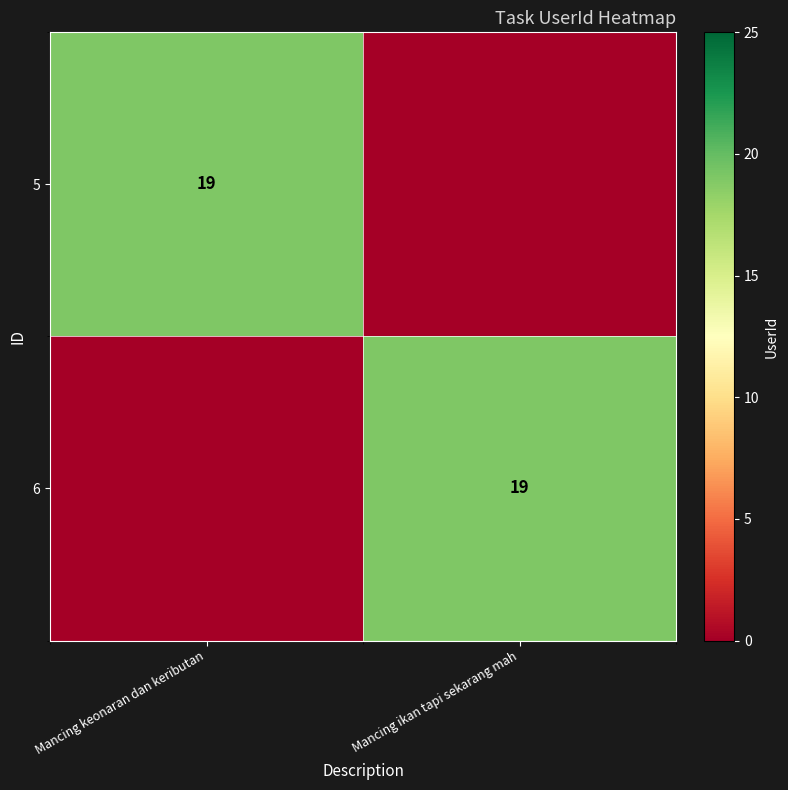

How many distinct data groups are displayed?

2